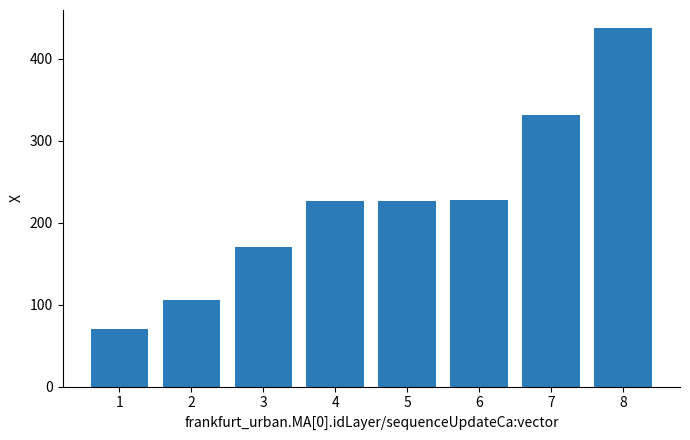

Approximately how many times larger is the value at 8 compared to 5?

1.9